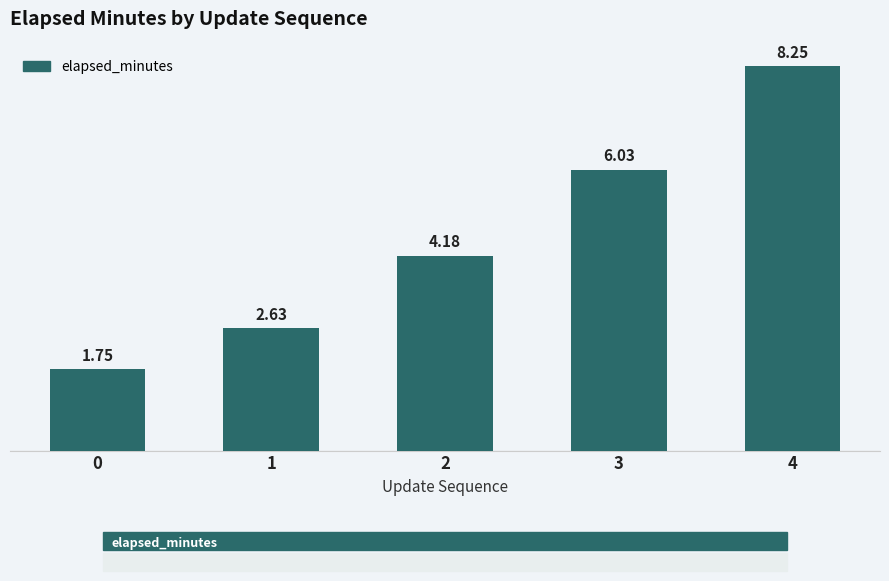

At which category does the chart reach its peak across all series?

4